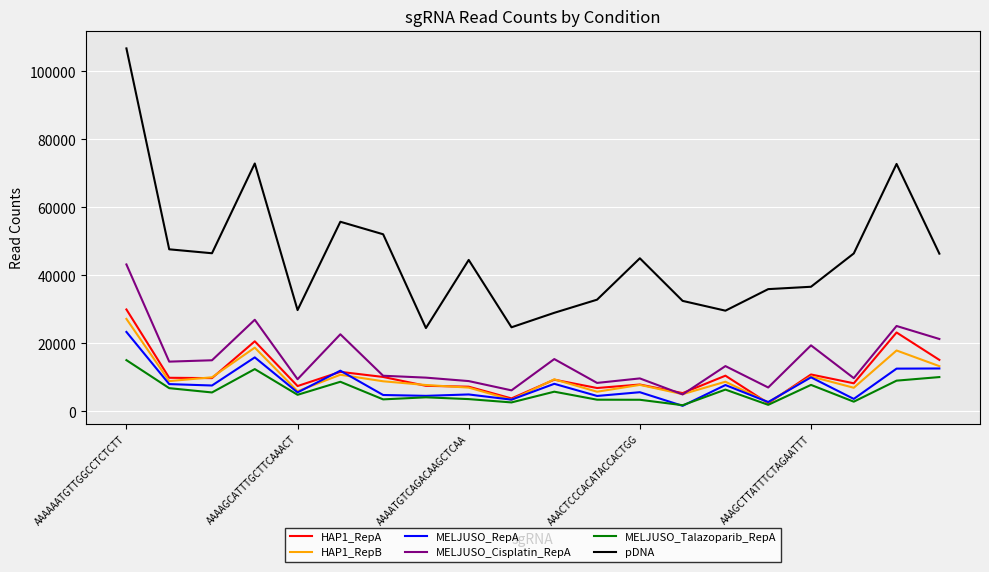

Which series has the largest total across all categories?

pDNA